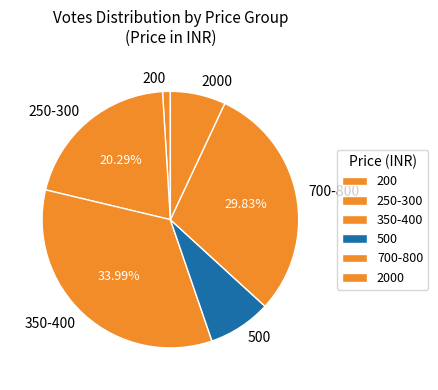

Combined, do 500 and 350-400 account for over 50%?

No